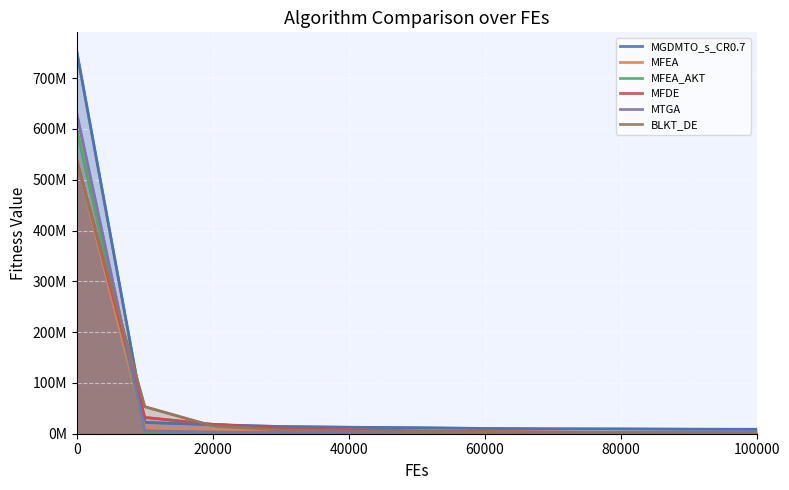

What is the total value across all series at 60000?

43147541.9